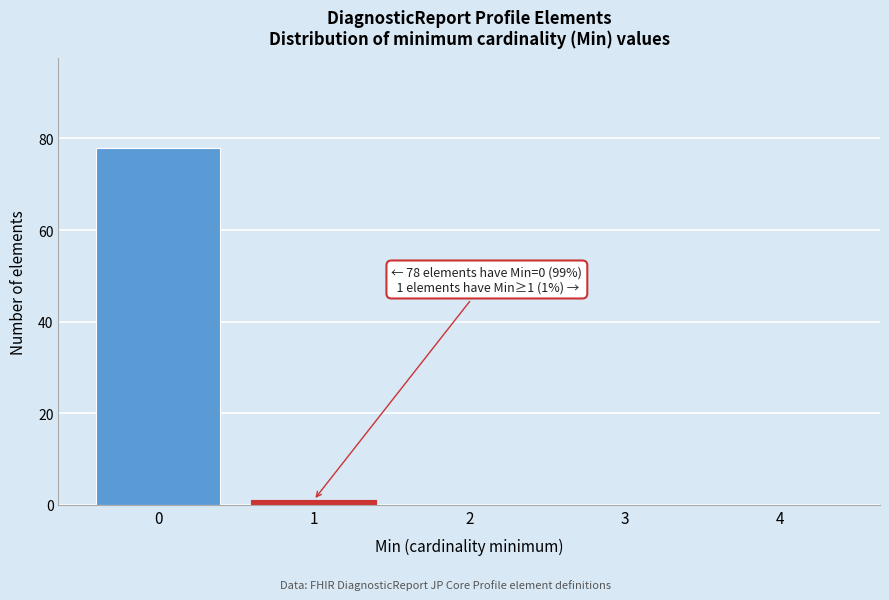

Over which range of the x-axis is the bar tallest?

-0.5 to 0.5